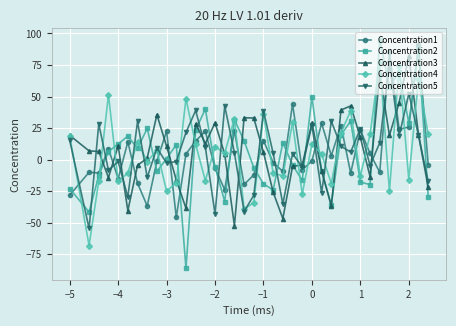

What is the minimum value shown in the chart?

-86.3